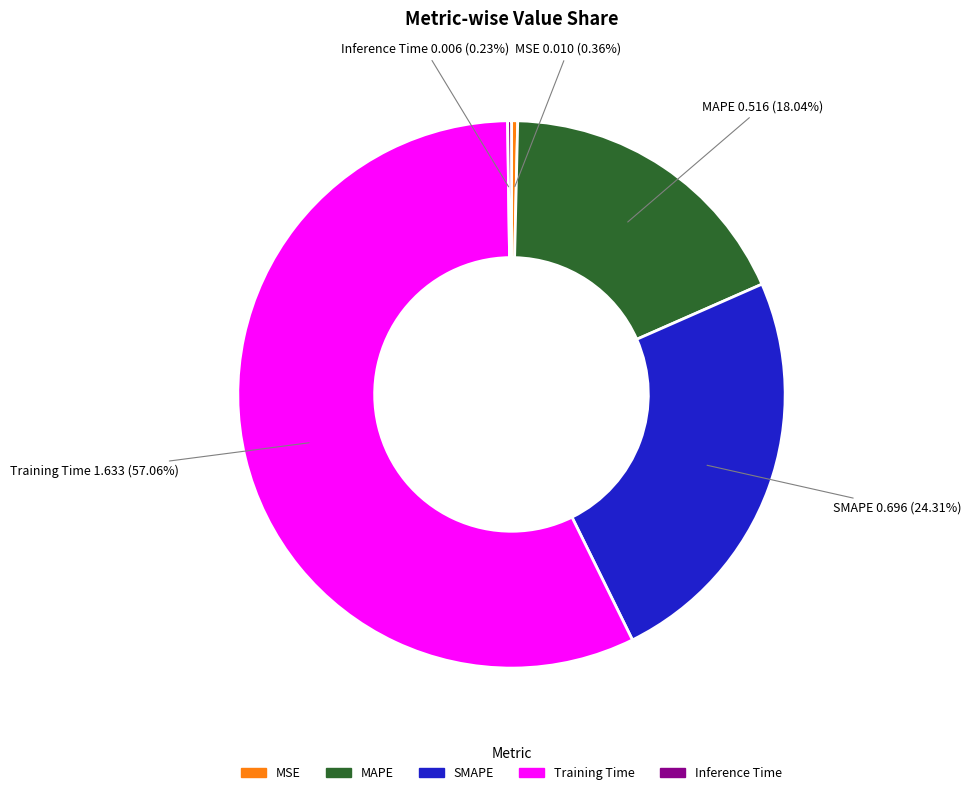

Is it true that MAPE is 18% of the pie?

True